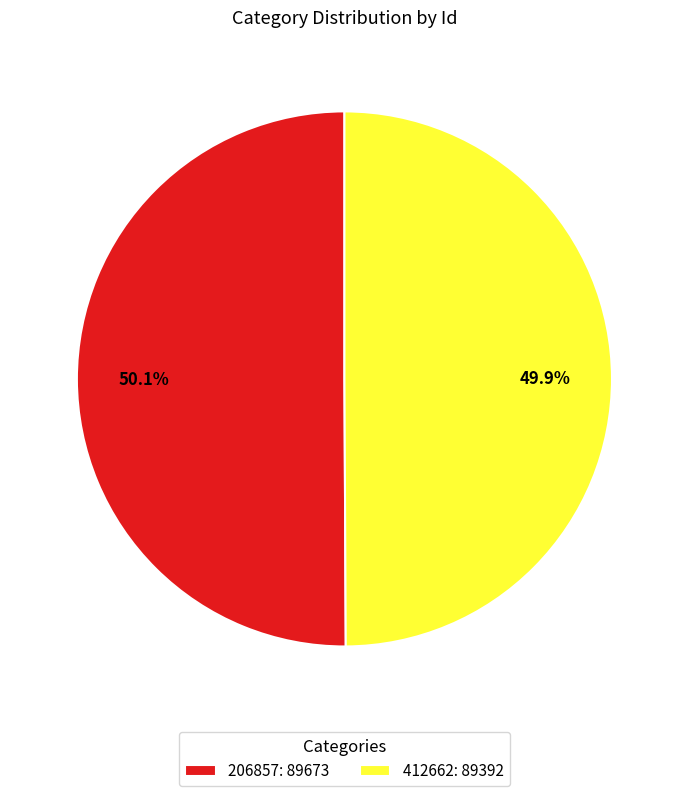

Is it true that 206857 is 50% of the pie?

True